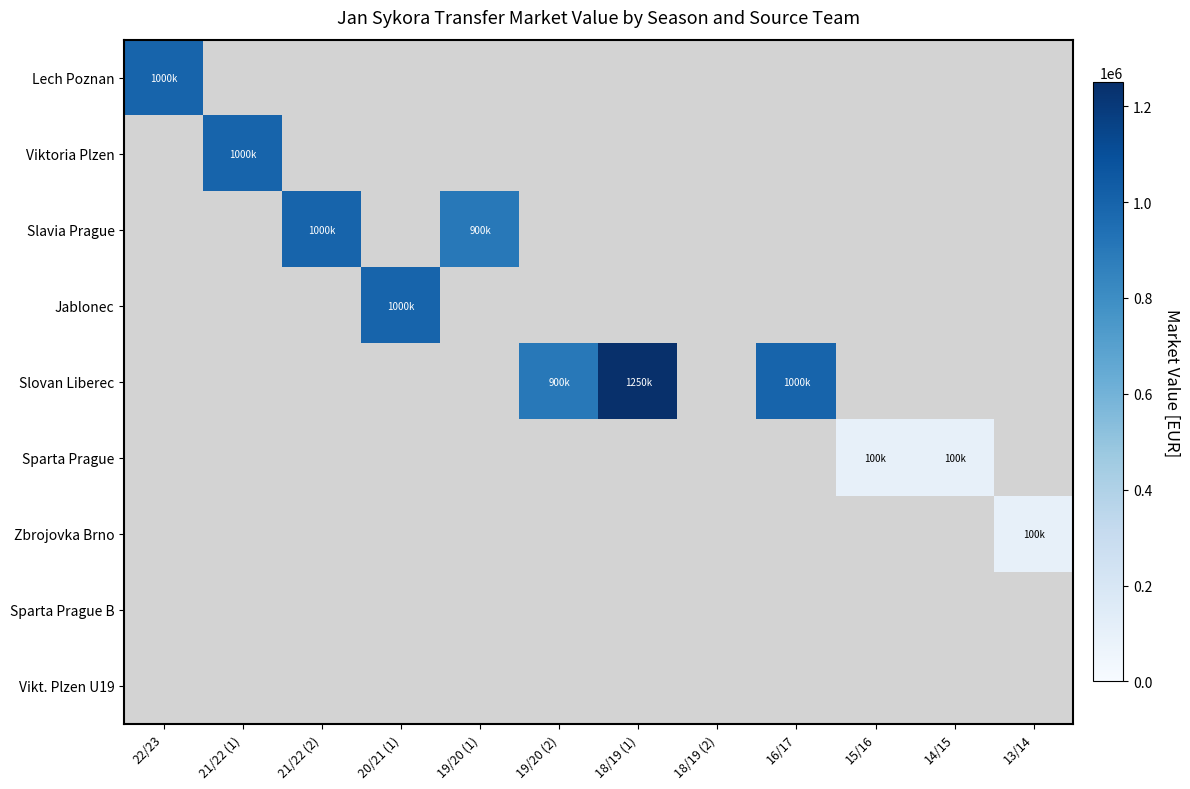

At how many categories does at least one series exceed 1098007?

1